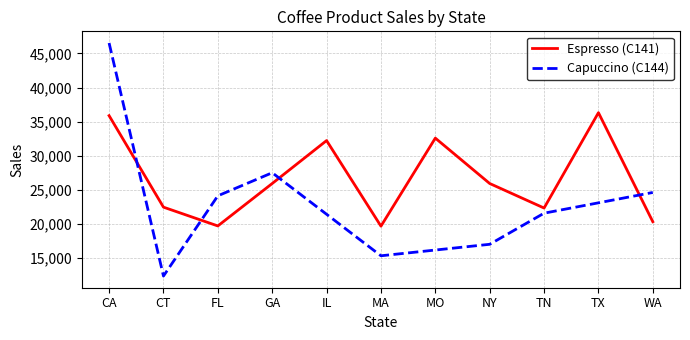

At which category does the data reach its first local peak?

IL